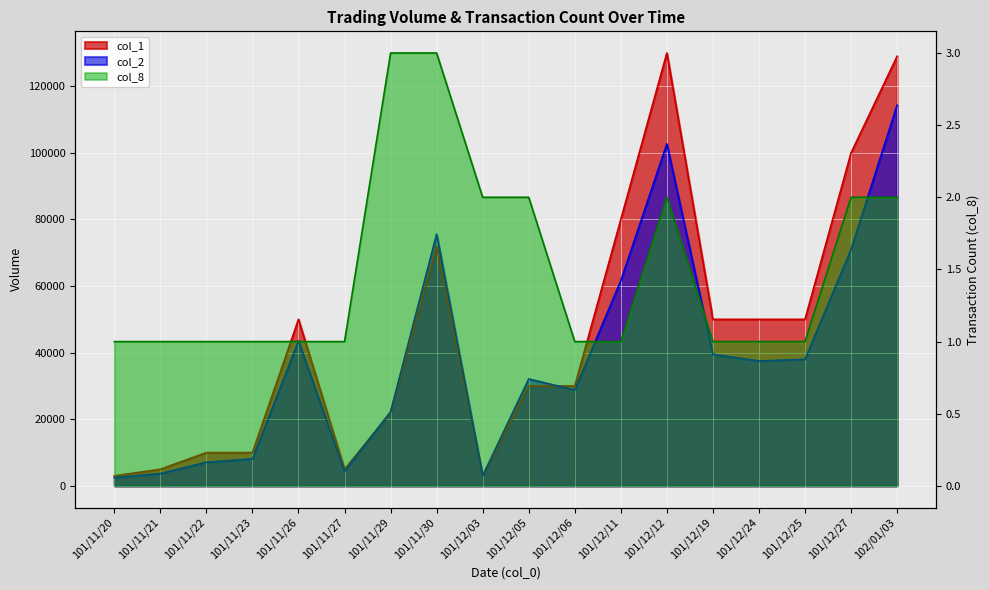

What is the value of the col_2 point at the 1st from the left?

2490